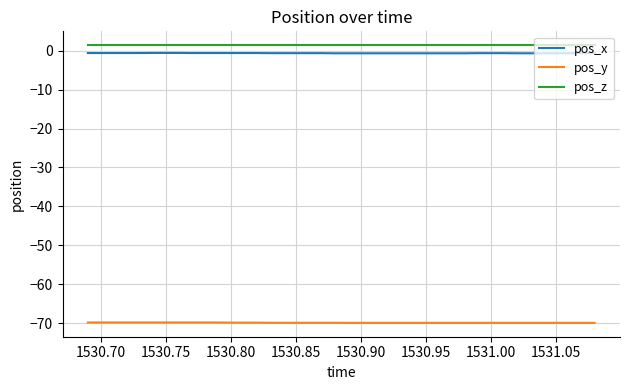

What is the smallest value displayed?

-69.9